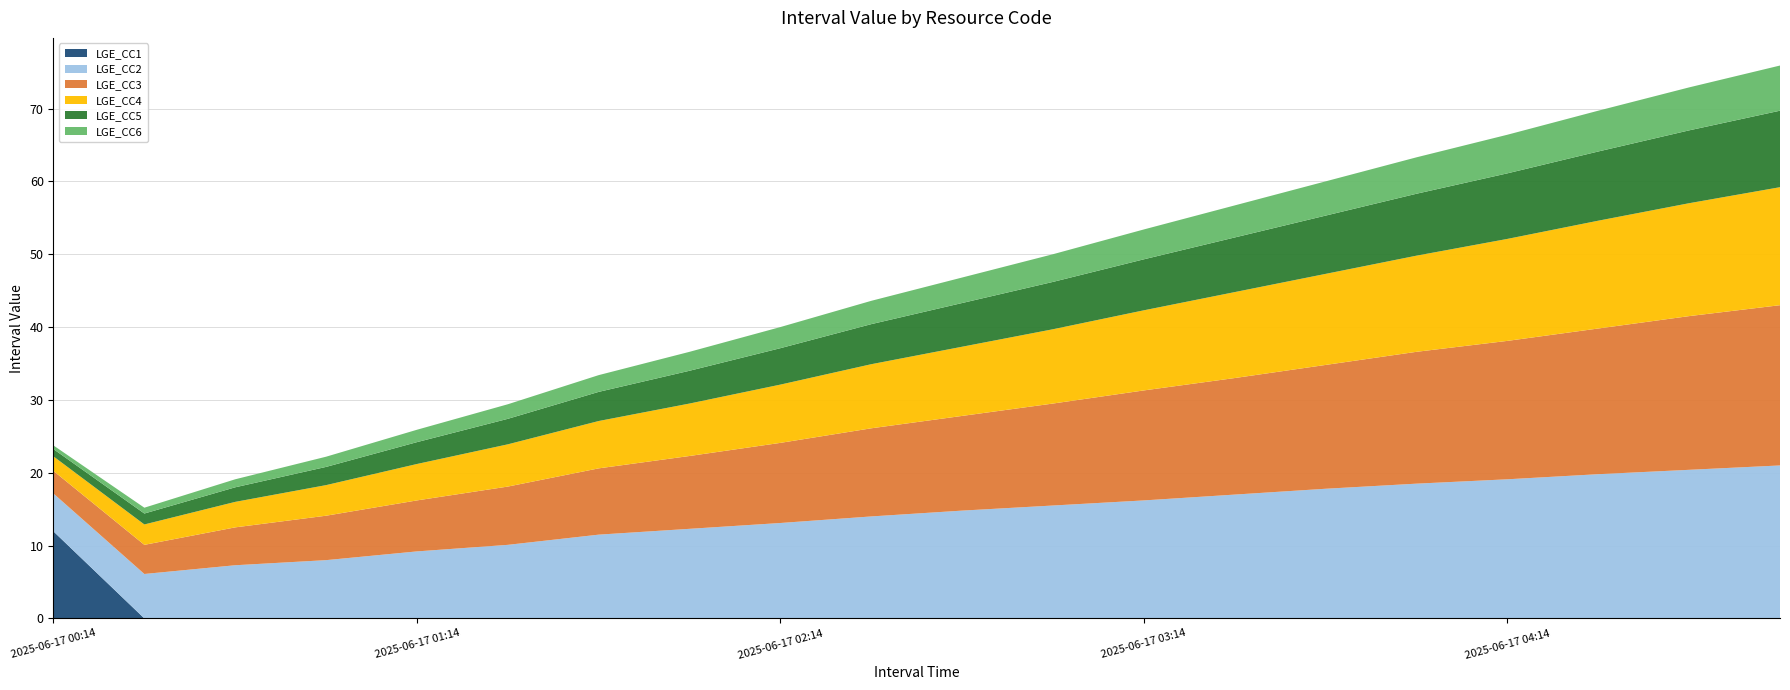

What is the maximum value for LGE_CC1?

11.9